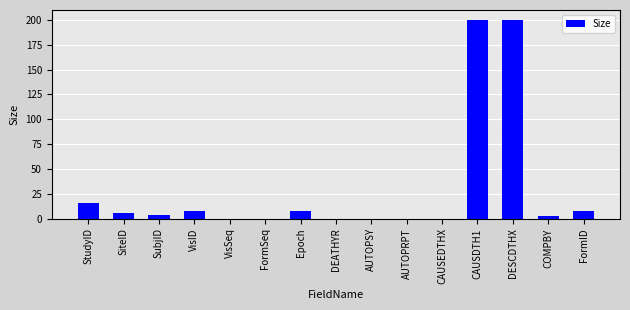

Is it true that the value at DEATHYR is 0?

True